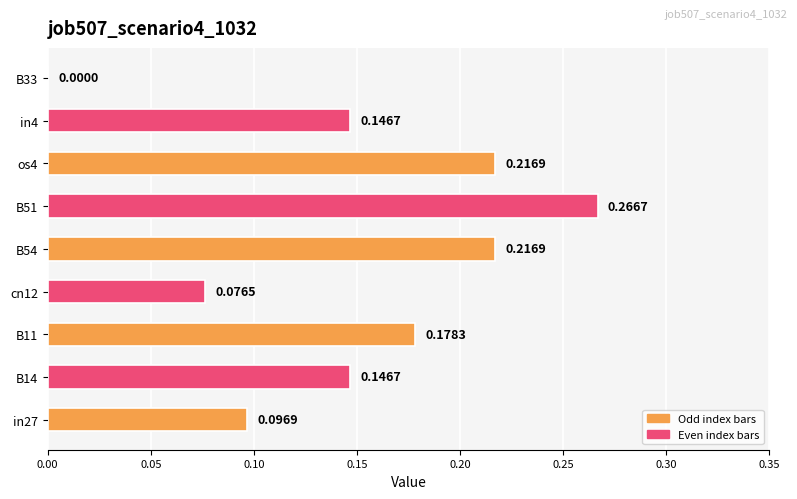

How many data points does each series have?

9